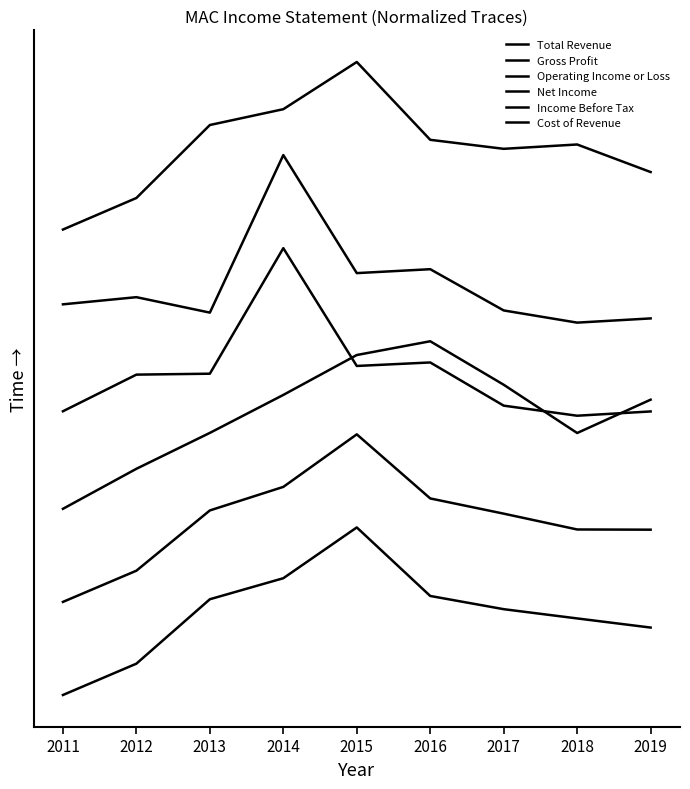

Does the chart display data point markers on the line(s)?

No